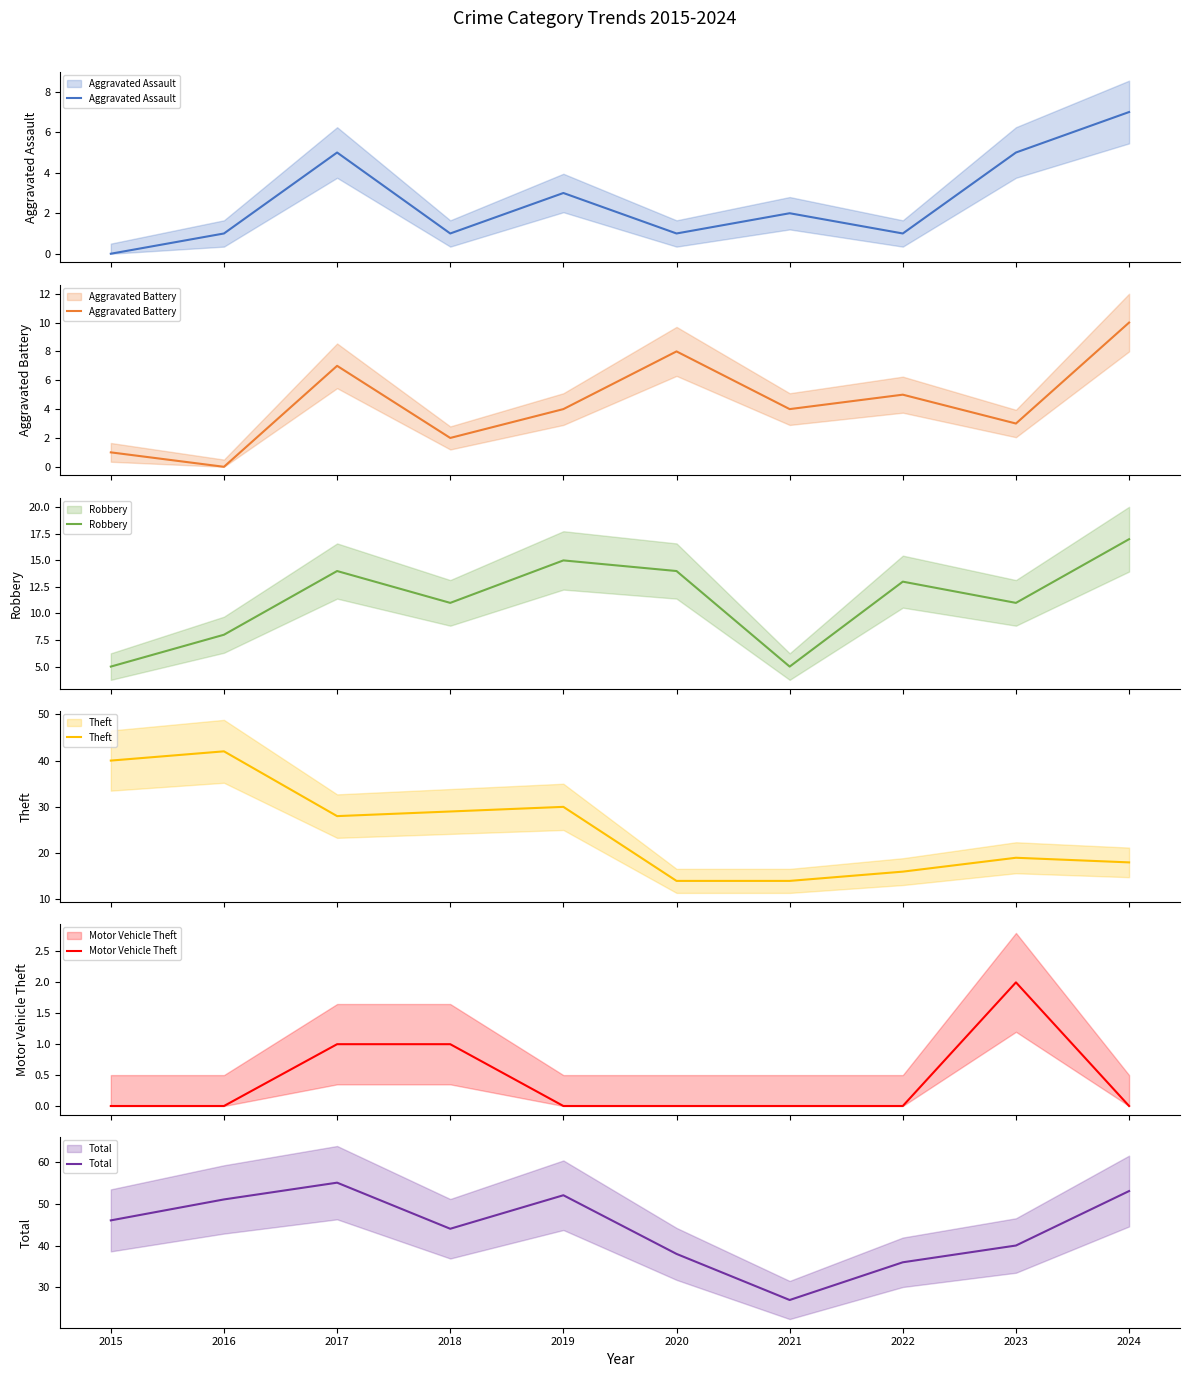

Reading right to left, what are all the values shown in this chart?

Aggravated Assault: 7	5	1	2	1	3	1	5	1	0
Aggravated Battery: 10	3	5	4	8	4	2	7	0	1
Robbery: 17	11	13	5	14	15	11	14	8	5
Theft: 18	19	16	14	14	30	29	28	42	40
Motor Vehicle Theft: 0	2	0	0	0	0	1	1	0	0
Total: 53	40	36	27	38	52	44	55	51	46